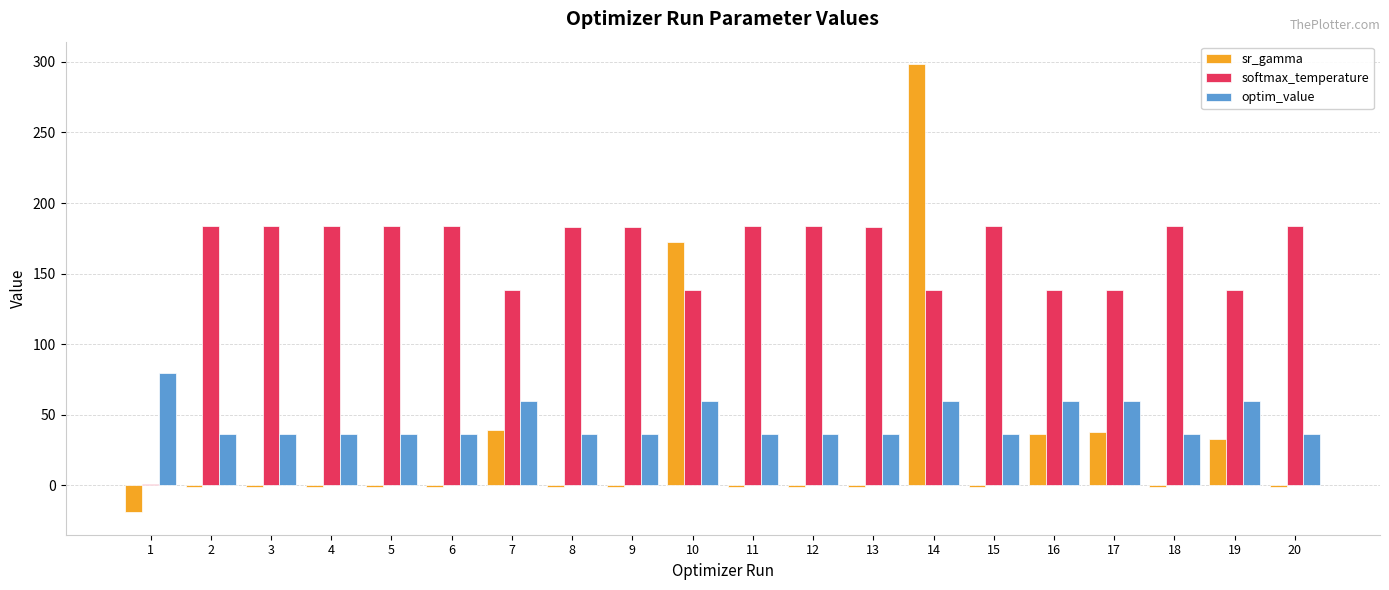

Which category has the highest value across all series?

14